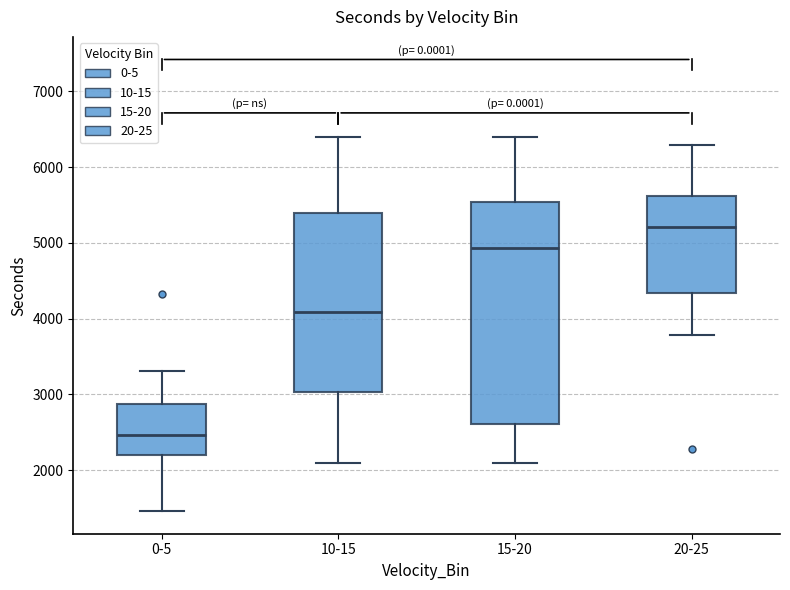

Reading left to right, read every box against the y-axis: the position of its median line, the range the box covers, and the ends of its whiskers. The values are not printed on the chart, so give them approximately, as read against the axis.

0-5: median 2500, box 2200 to 2900, whiskers 1500 to 3300
10-15: median 4100, box 3000 to 5400, whiskers 2100 to 6400
15-20: median 4900, box 2600 to 5500, whiskers 2100 to 6400
20-25: median 5200, box 4300 to 5600, whiskers 3800 to 6300